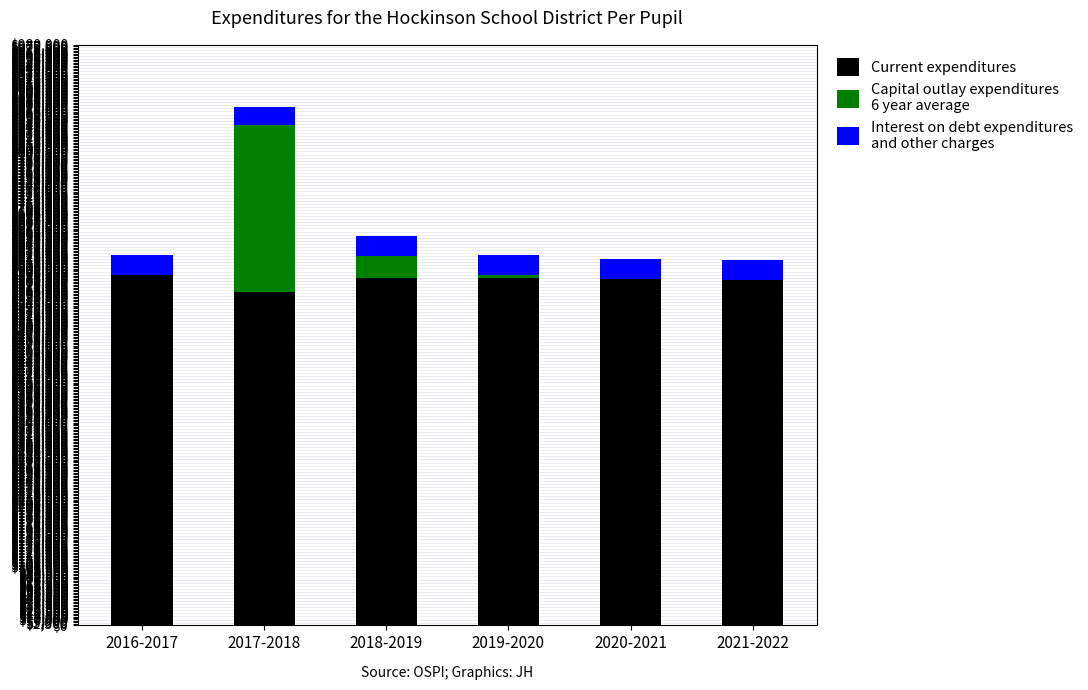

What is the total value across all series at 2021-2022?

616373.4